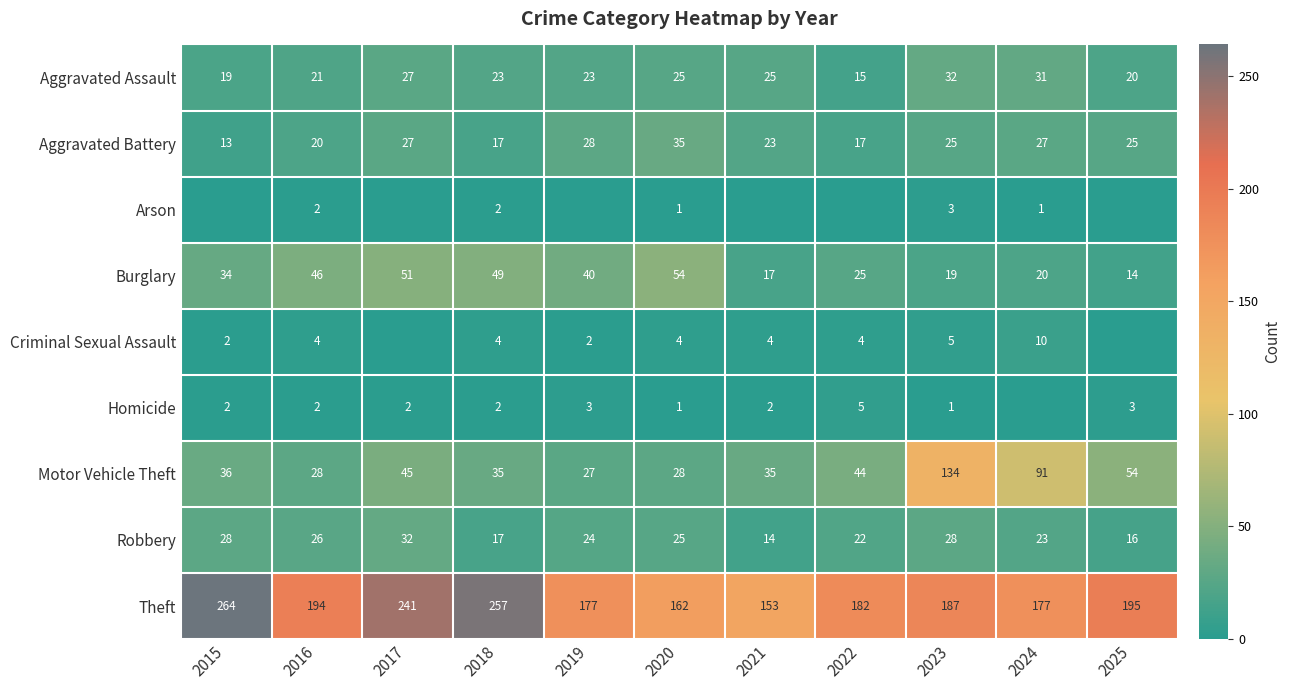

Is the value of Theft at 2018 greater than the value of Robbery at 2017?

Yes